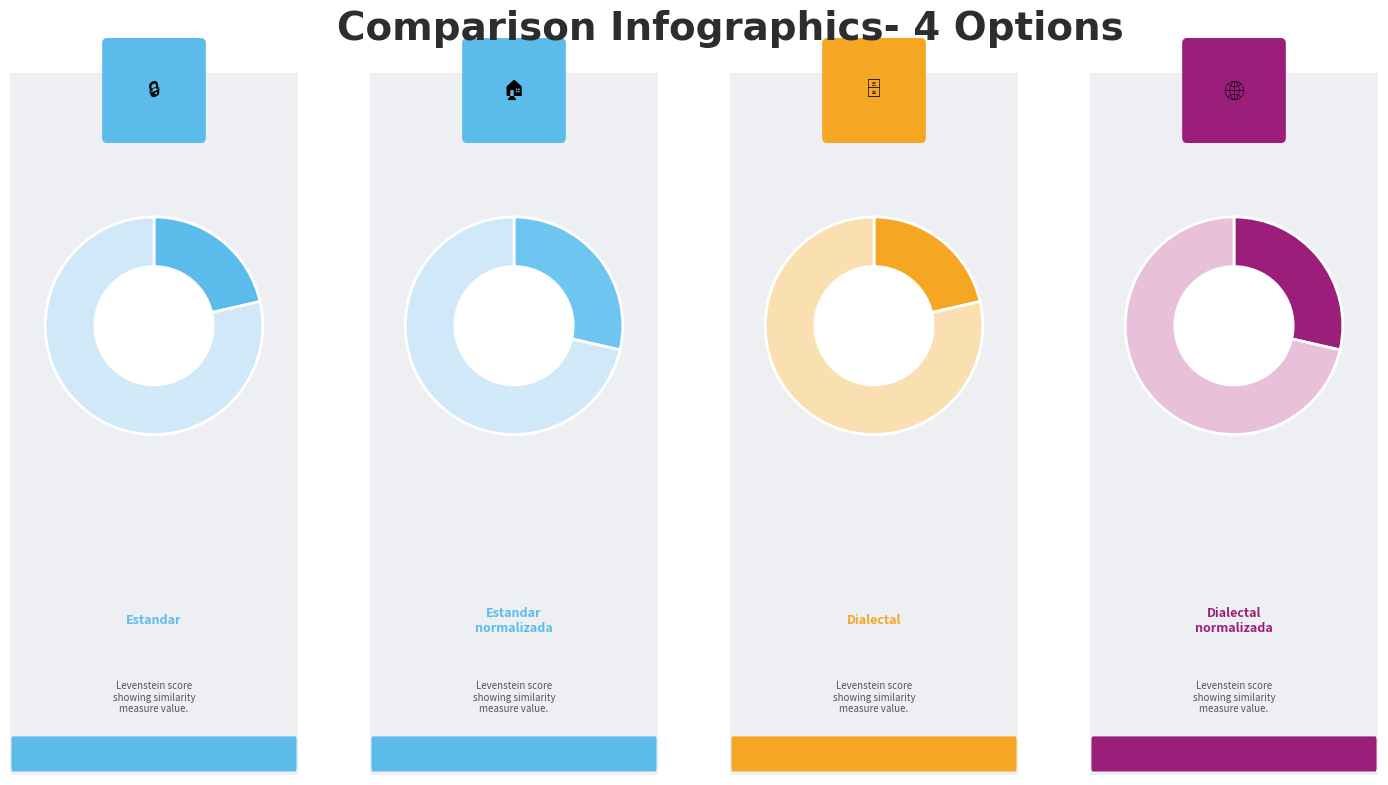

True or false: Dialectal_normalizada accounts for 22% of the total.

False